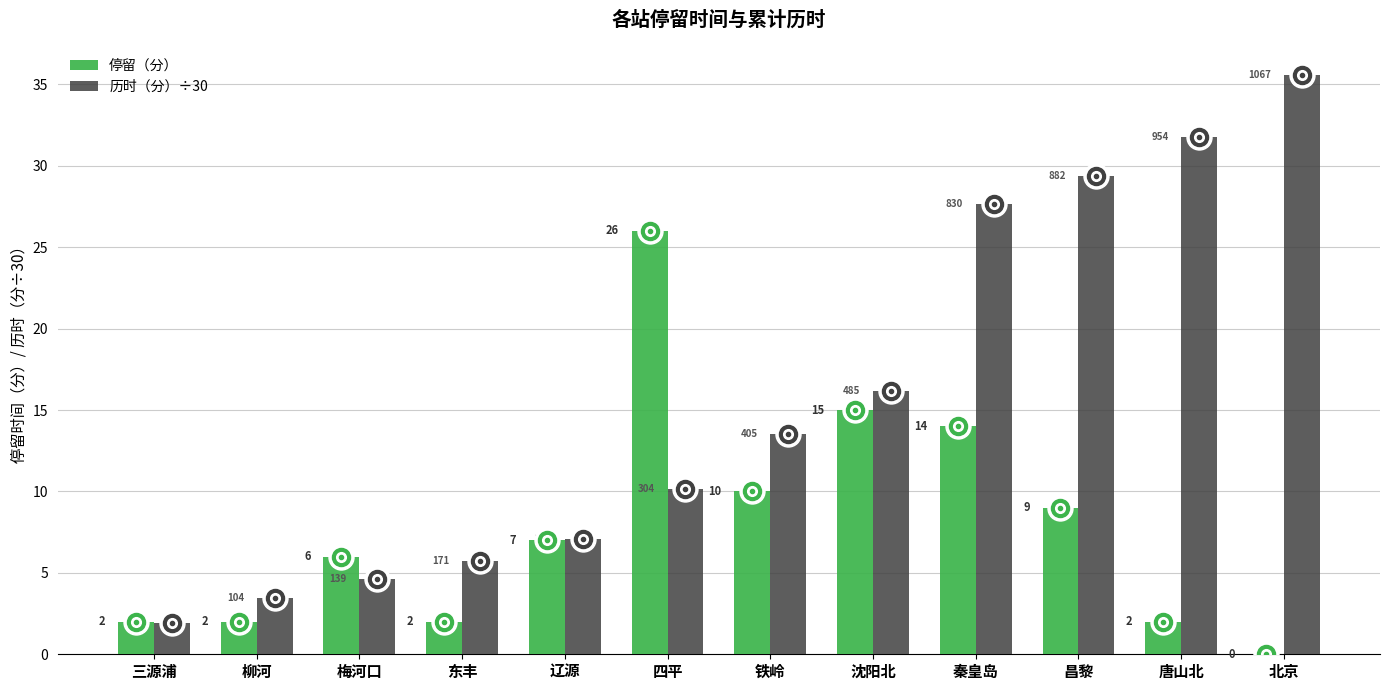

The 停留（分） series shows 11.2 at 辽源. True or false?

False